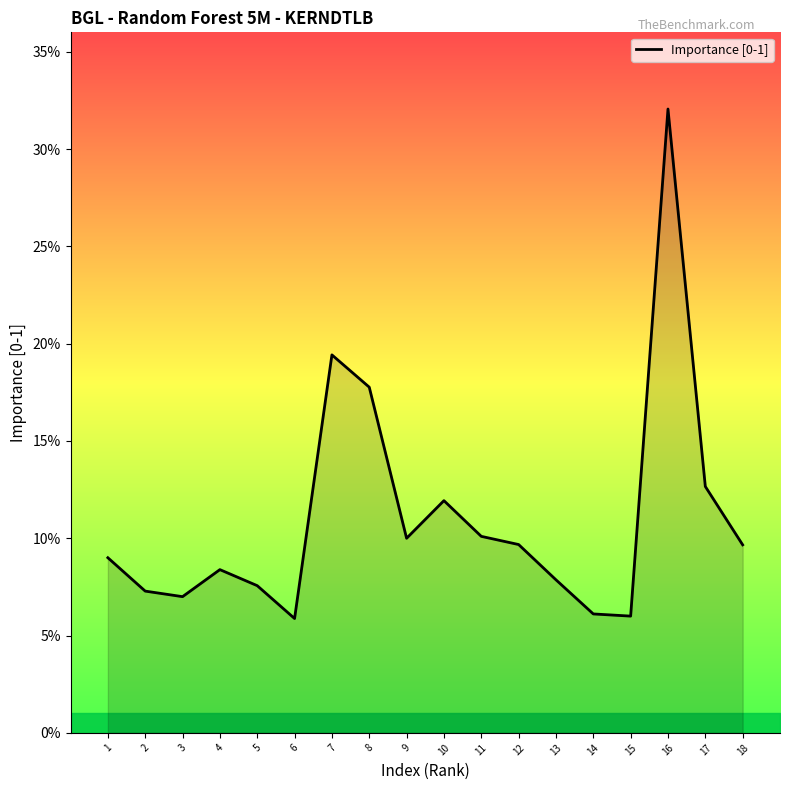

List the labels in order of value, smallest first.

6, 15, 14, 3, 2, 5, 13, 4, 1, 18, 12, 9, 11, 10, 17, 8, 7, 16